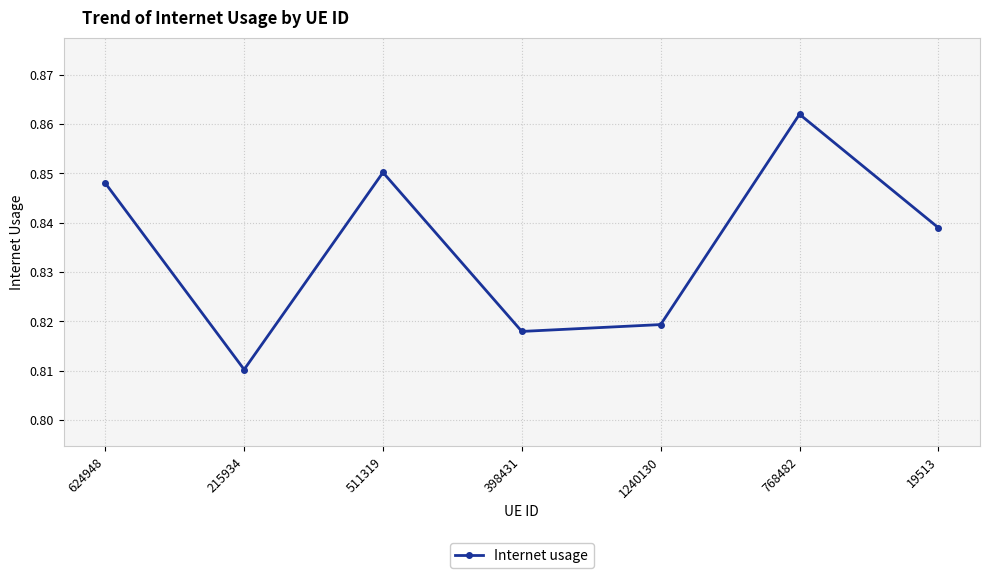

How many values are between 0 and 1?

7